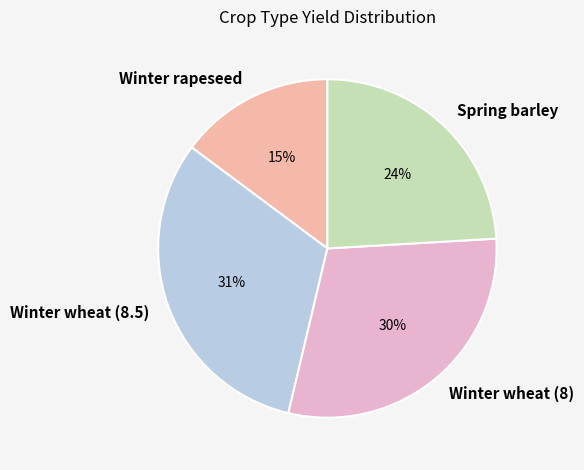

Count the number of slices in the pie.

4